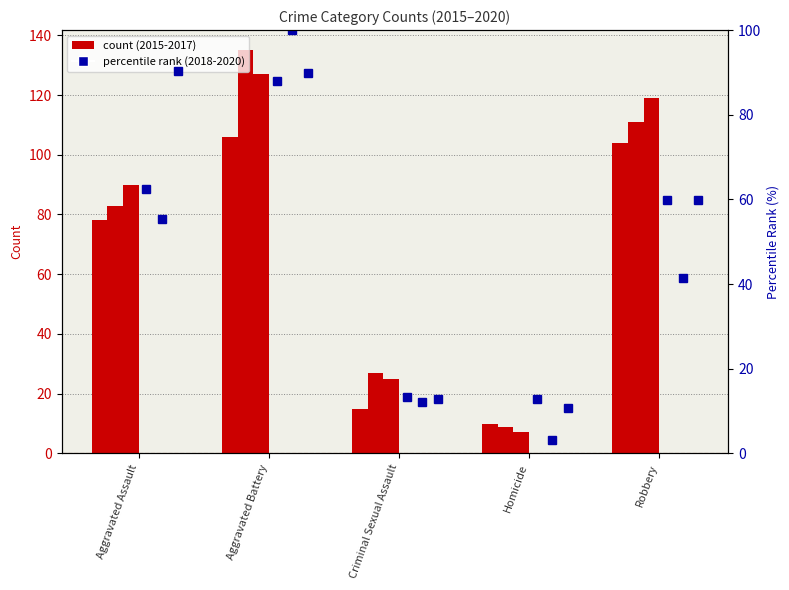

What is the total value across all series at Criminal Sexual Assault?

28.4